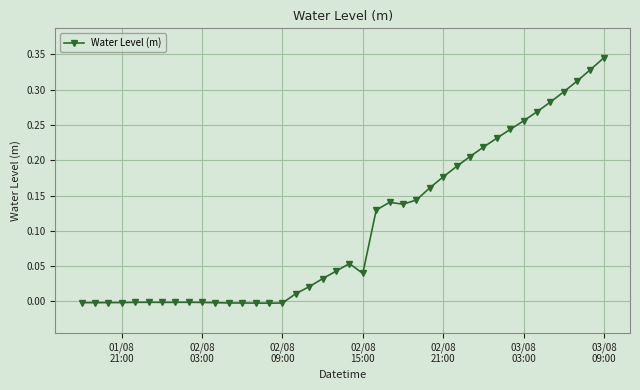

True or false: the data has more than 0 interior local peaks.

True